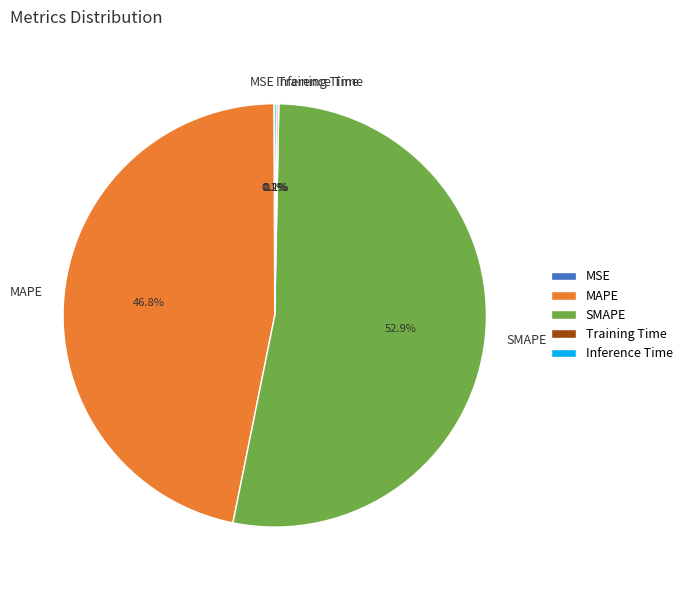

Which slice is the largest?

SMAPE